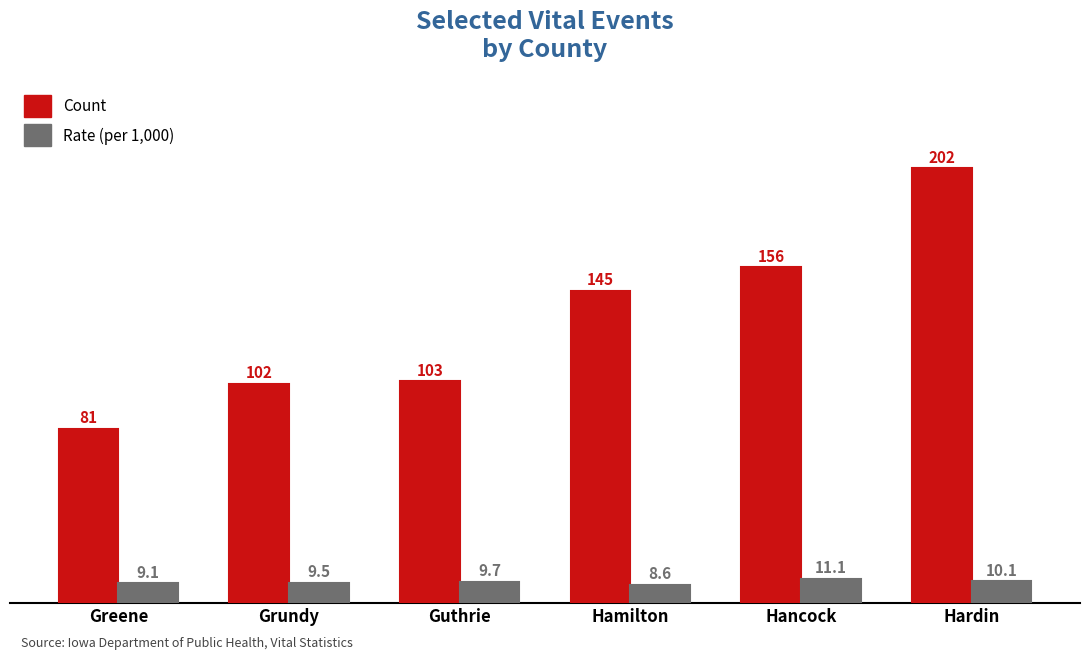

Which series changed the most between Hancock and Hardin?

Count